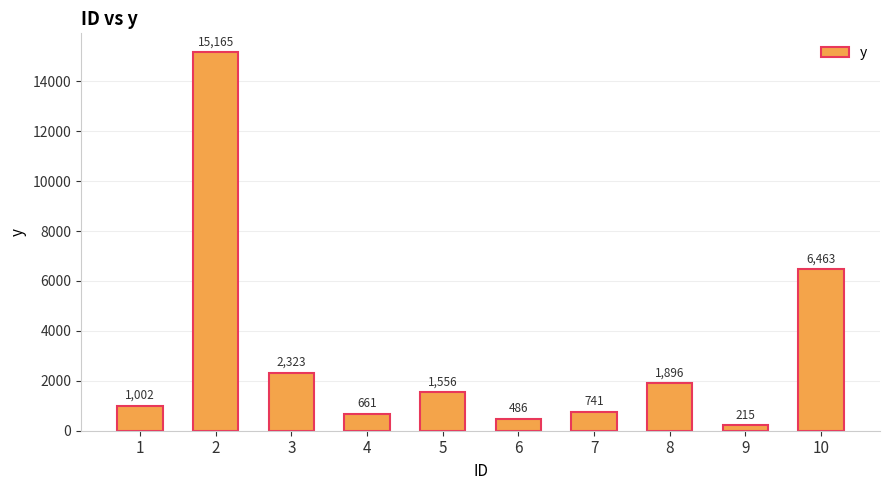

Which category has the highest value across all series?

2